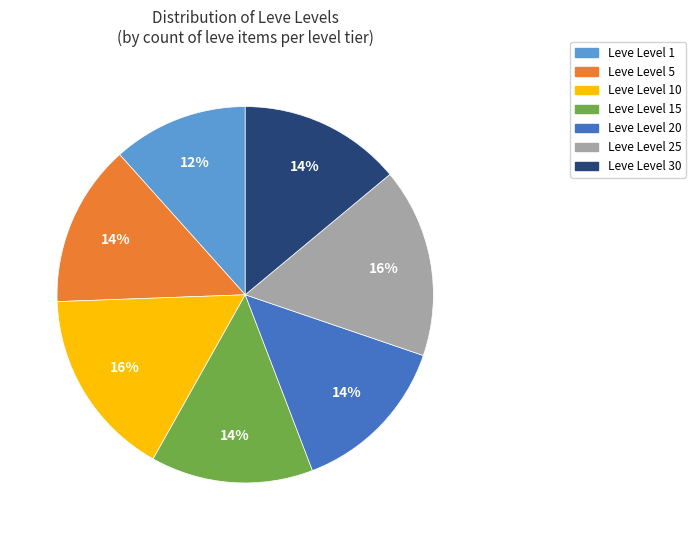

Does any single category account for the majority?

No